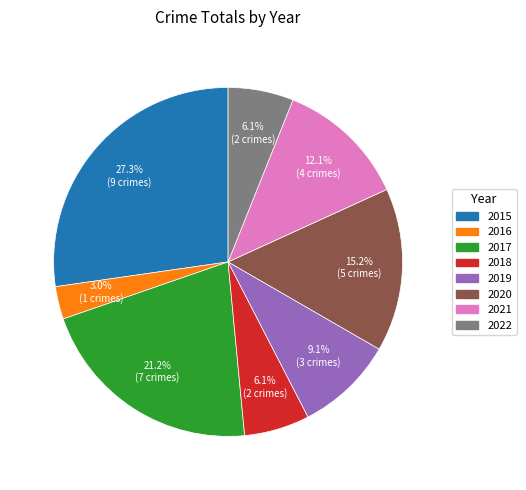

What percentage is NOT represented by 2016?

97.0%